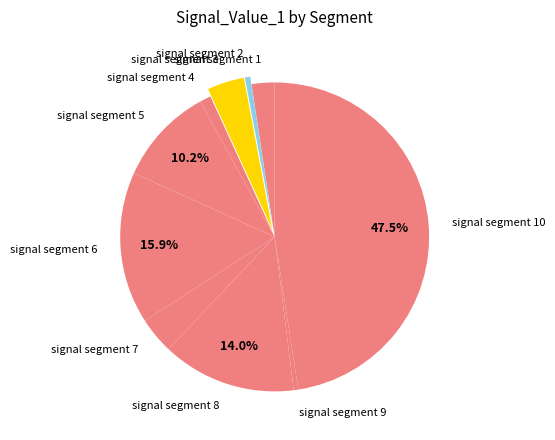

Count the number of slices in the pie.

10